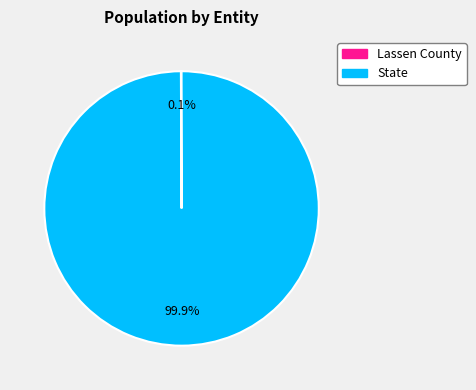

What portion of the pie excludes State?

0.1%